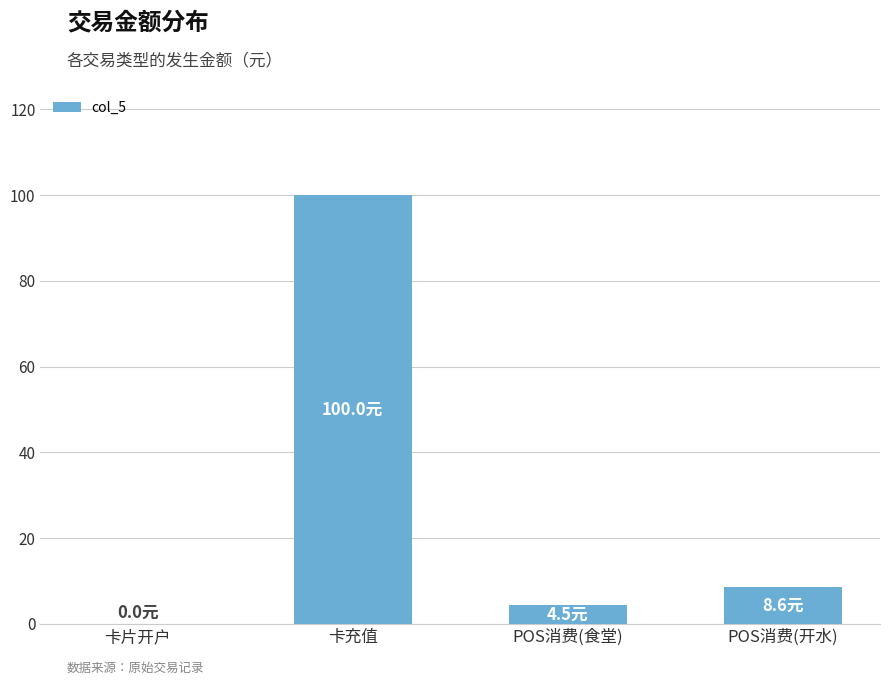

What is the sum of all values?

113.1